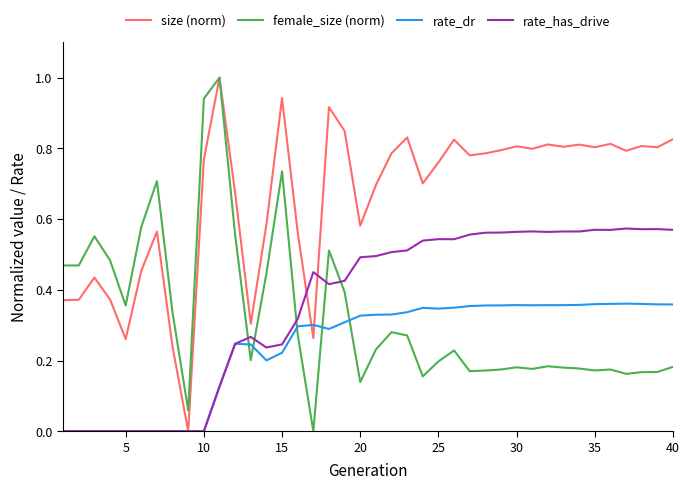

What is the highest value of the female_size (norm) series?

1.0